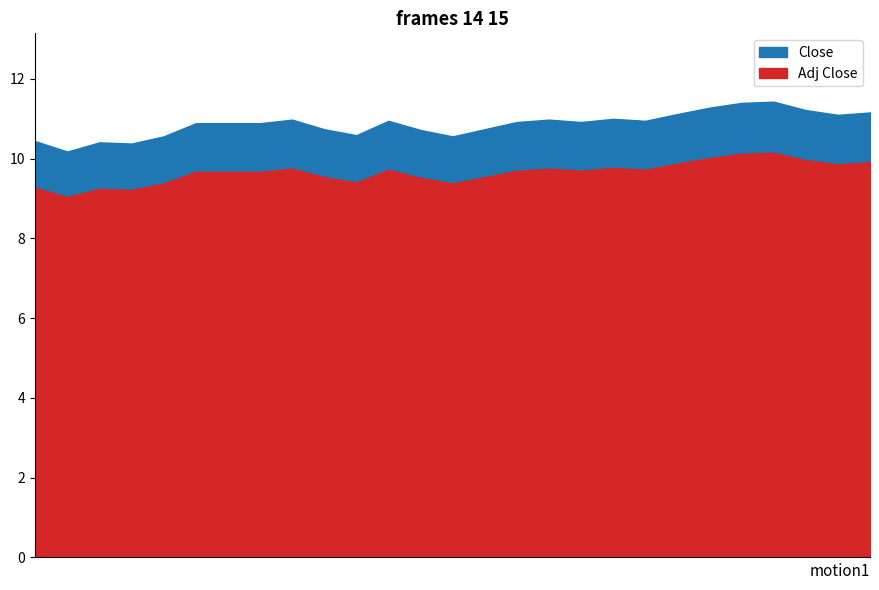

What position from the right is 2015-03-26?

18